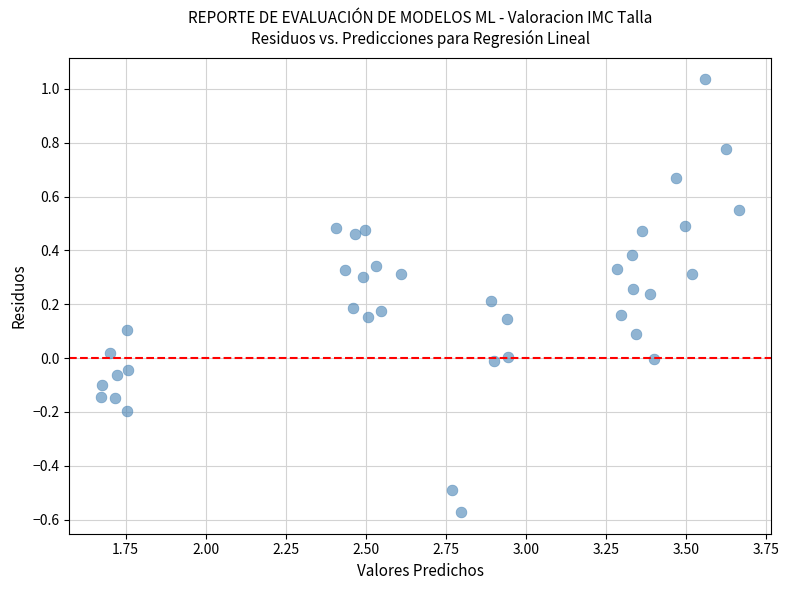

What is the range of X values (max minus min)?

2.0